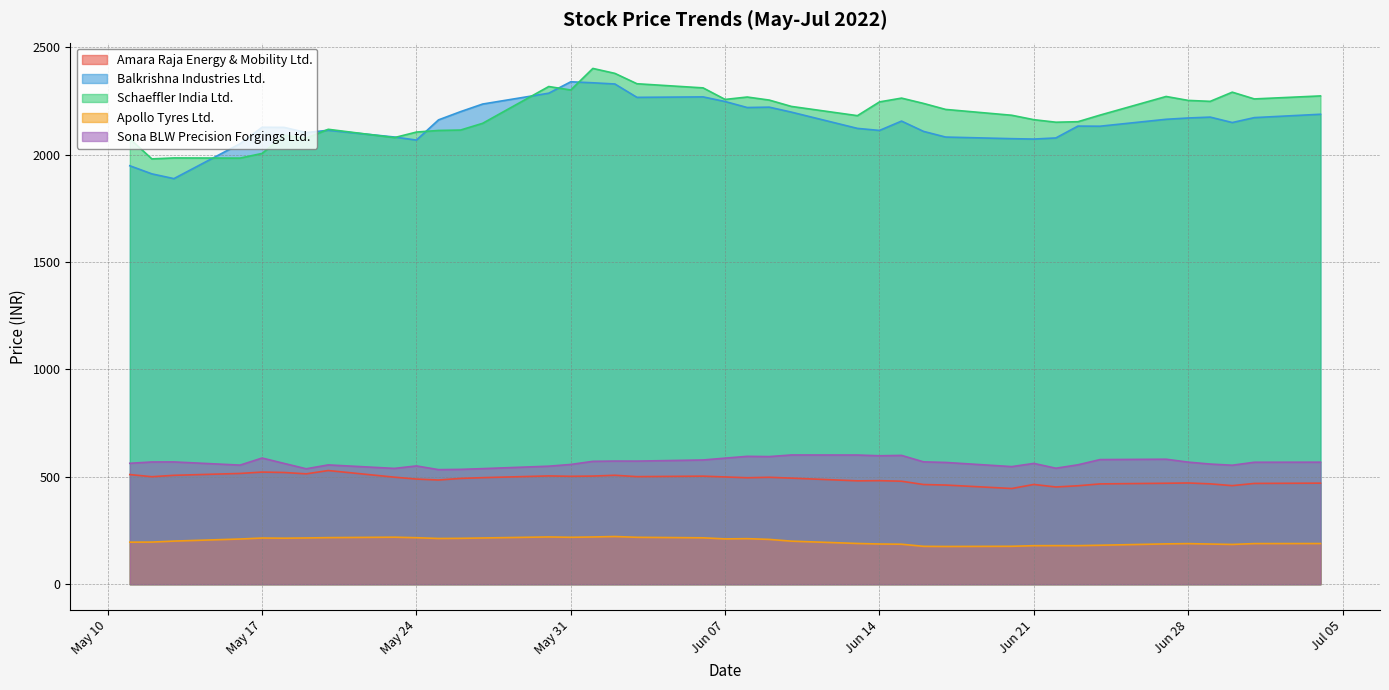

What is the total value across all series at 2022-06-10?

5717.7